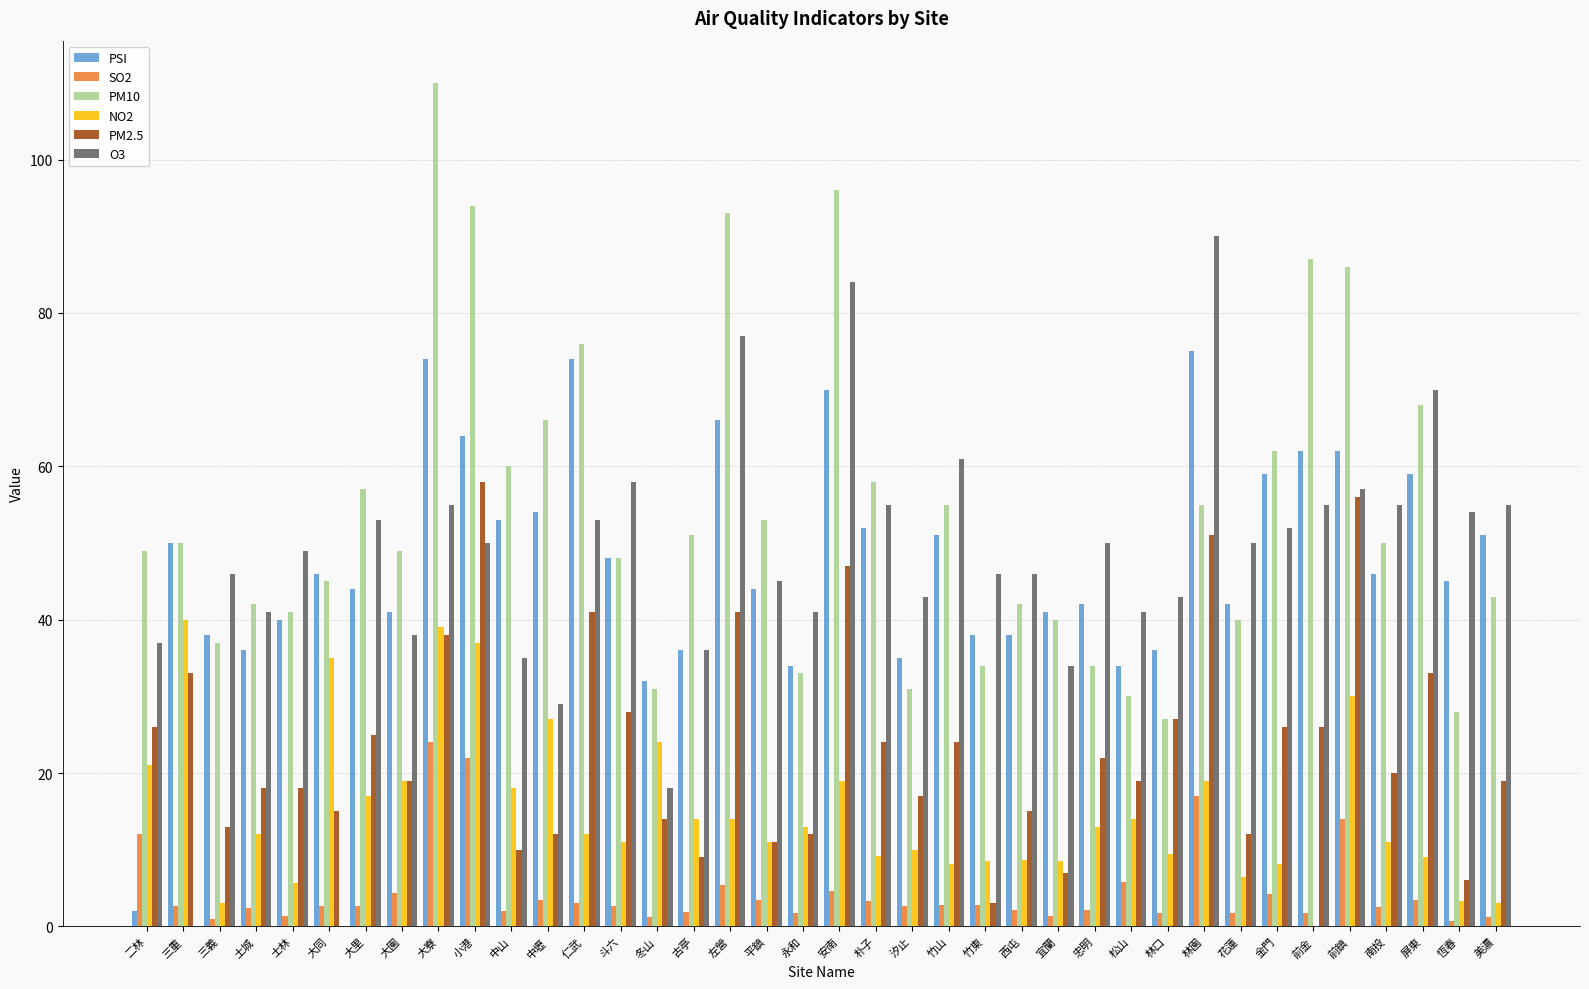

What is the total value across all series at 安南?

320.6